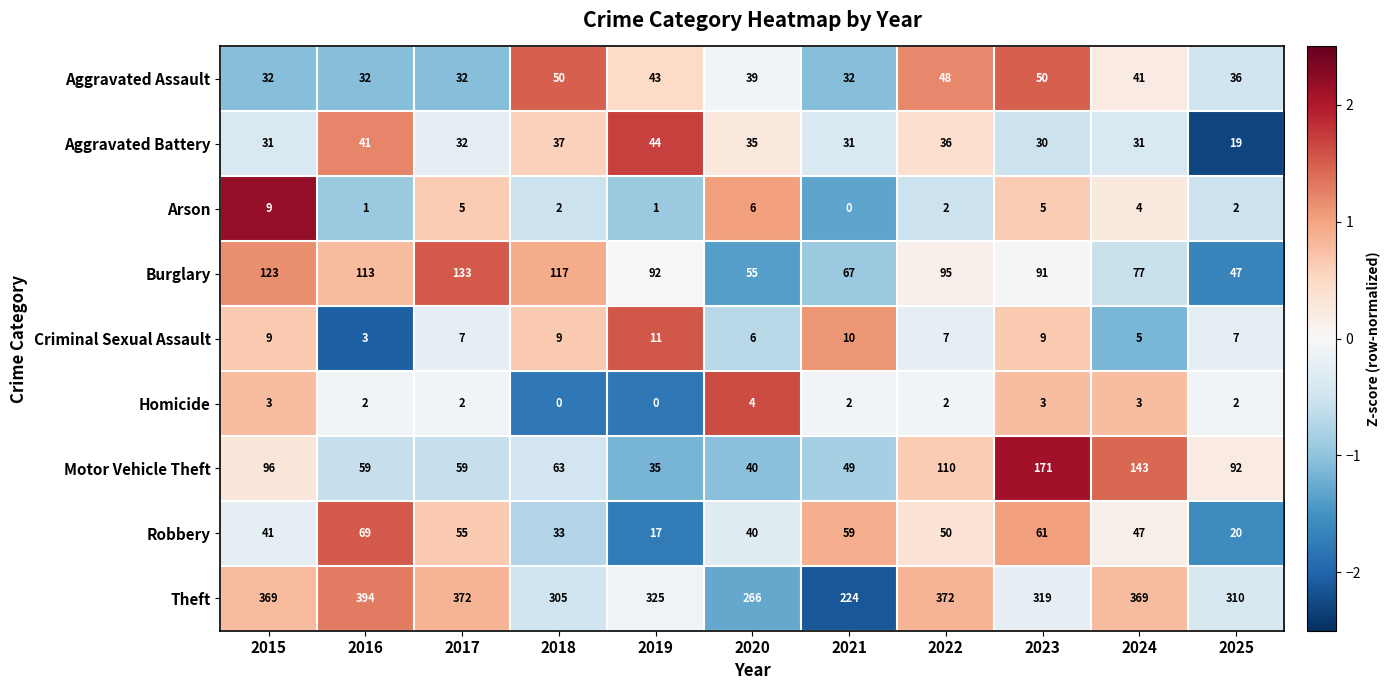

The Aggravated Assault series shows 50 at 2023. True or false?

True